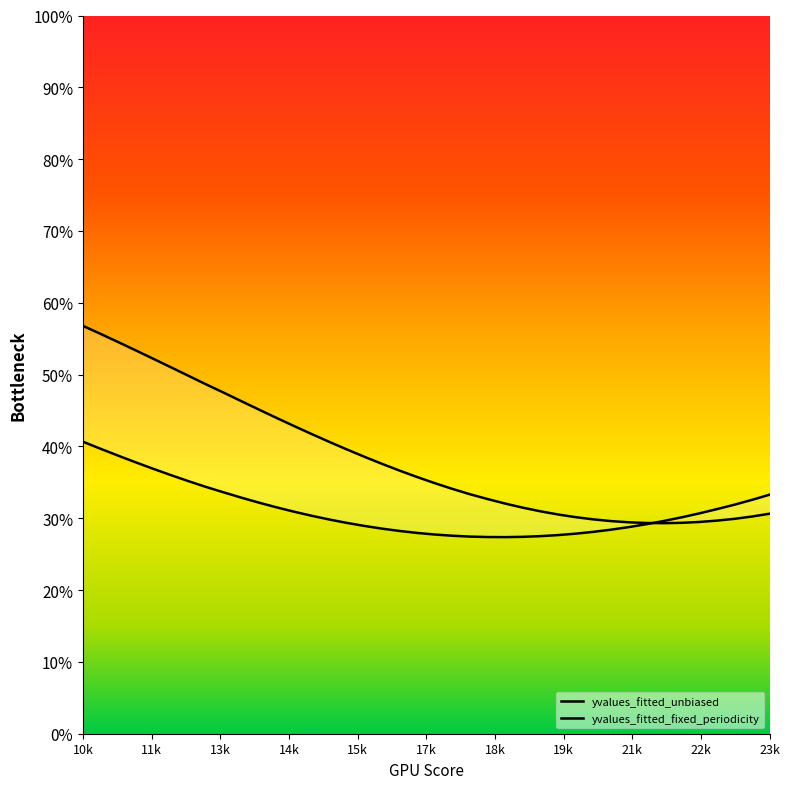

What is the highest value of the yvalues_fitted_fixed_periodicity series?

0.6